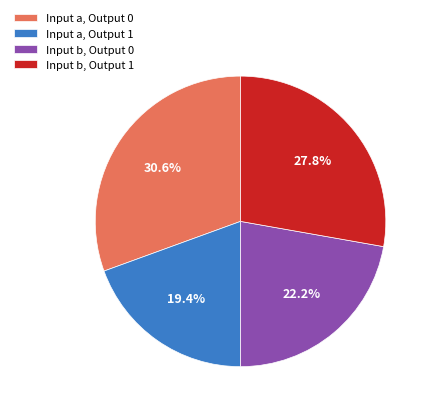

What is the smallest slice in the pie chart?

Input a, Output 1